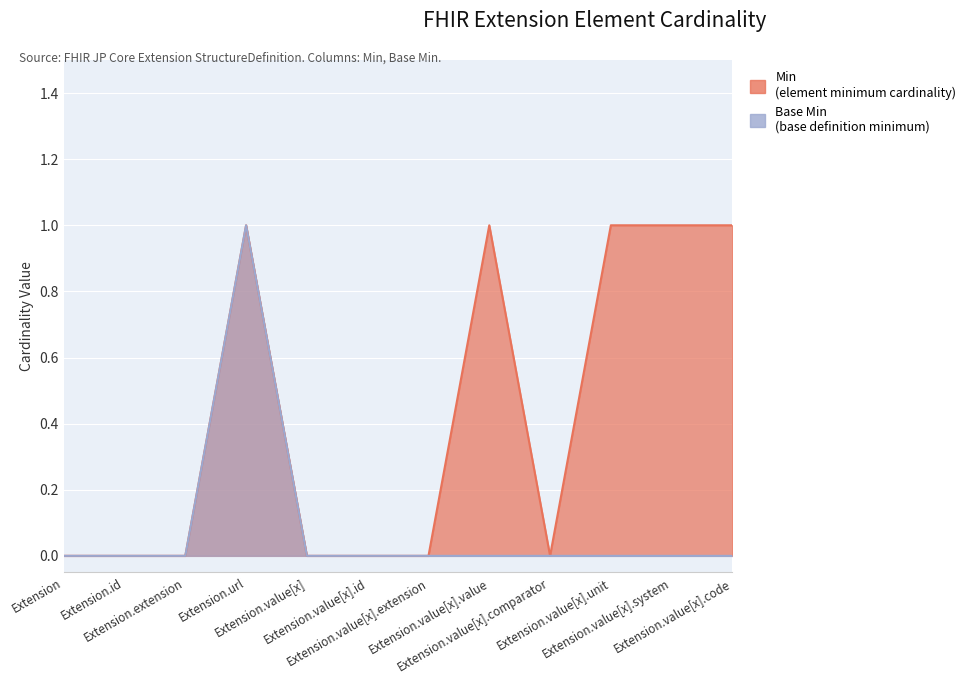

True or false: Base Min and Min intersect in this chart.

False